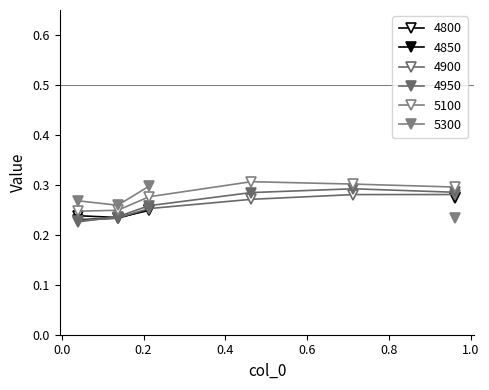

True or false: 4950 has more than 1 interior local peaks.

False